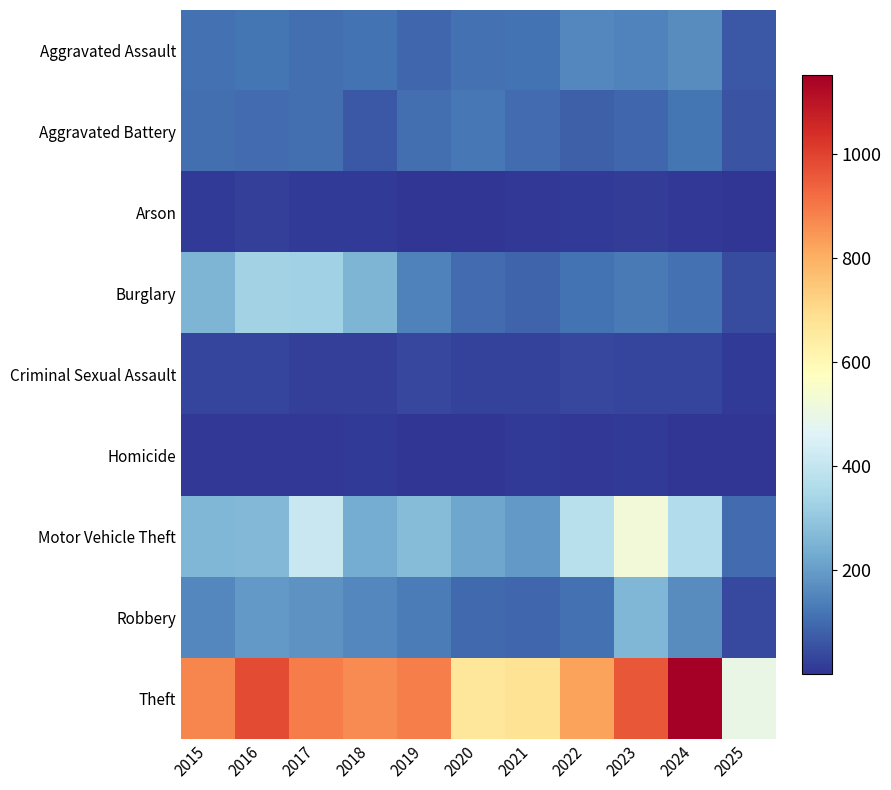

Reading left to right, what are all the values shown in this chart?

Aggravated Assault: 2015=110	2016=118	2017=105	2018=115	2019=92	2020=113	2021=115	2022=154	2023=145	2024=166	2025=67
Aggravated Battery: 2015=108	2016=102	2017=108	2018=67	2019=108	2020=125	2021=100	2022=81	2023=92	2024=119	2025=55
Arson: 2015=13	2016=20	2017=14	2018=12	2019=5	2020=4	2021=6	2022=11	2023=15	2024=7	2025=1
Burglary: 2015=254	2016=333	2017=329	2018=257	2019=143	2020=100	2021=90	2022=116	2023=130	2024=112	2025=42
Criminal Sexual Assault: 2015=29	2016=30	2017=21	2018=23	2019=35	2020=27	2021=27	2022=34	2023=30	2024=28	2025=13
Homicide: 2015=9	2016=7	2017=8	2018=10	2019=5	2020=2	2021=13	2022=9	2023=10	2024=4	2025=2
Motor Vehicle Theft: 2015=261	2016=265	2017=411	2018=231	2019=273	2020=221	2021=193	2022=376	2023=523	2024=365	2025=102
Robbery: 2015=154	2016=194	2017=178	2018=155	2019=135	2020=97	2021=91	2022=111	2023=259	2024=165	2025=41
Theft: 2015=874	2016=984	2017=892	2018=868	2019=891	2020=666	2021=678	2022=827	2023=961	2024=1152	2025=498